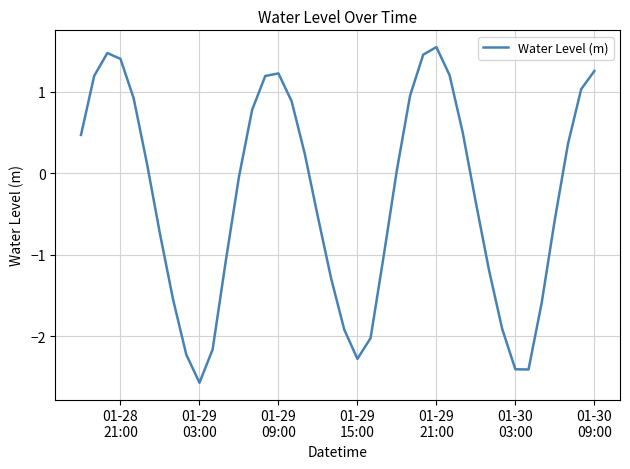

What is the smallest value displayed?

-2.6